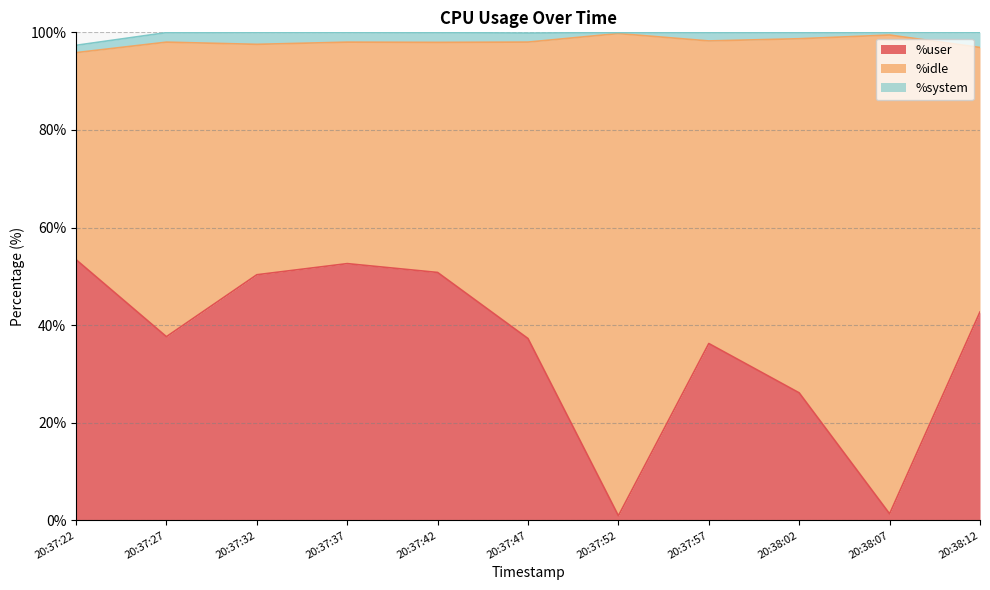

Reading right to left, extract all data points from this chart.

%user: 20:38:12=42.7	20:38:07=1.4	20:38:02=26.1	20:37:57=36.2	20:37:52=0.9	20:37:47=37.3	20:37:42=50.8	20:37:37=52.6	20:37:32=50.3	20:37:27=37.6	20:37:22=53.4
%idle: 20:38:12=54.2	20:38:07=98.1	20:38:02=72.6	20:37:57=62.0	20:37:52=98.8	20:37:47=60.7	20:37:42=47.1	20:37:37=45.4	20:37:32=47.2	20:37:27=60.4	20:37:22=42.4
%system: 20:38:12=3.1	20:38:07=0.6	20:38:02=1.3	20:37:57=1.7	20:37:52=0.2	20:37:47=1.9	20:37:42=2.0	20:37:37=2.0	20:37:32=2.5	20:37:27=1.9	20:37:22=1.5